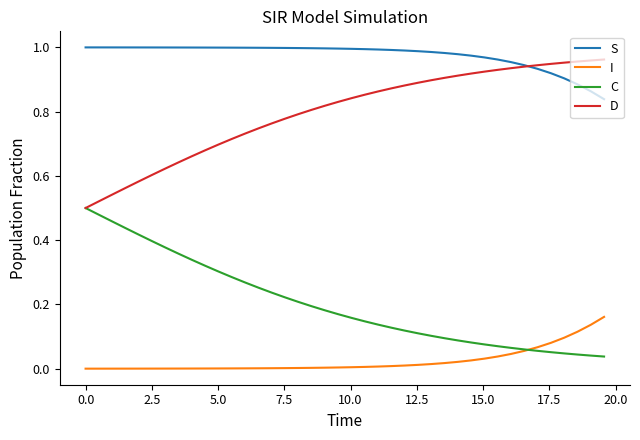

True or false: S and I intersect in this chart.

False